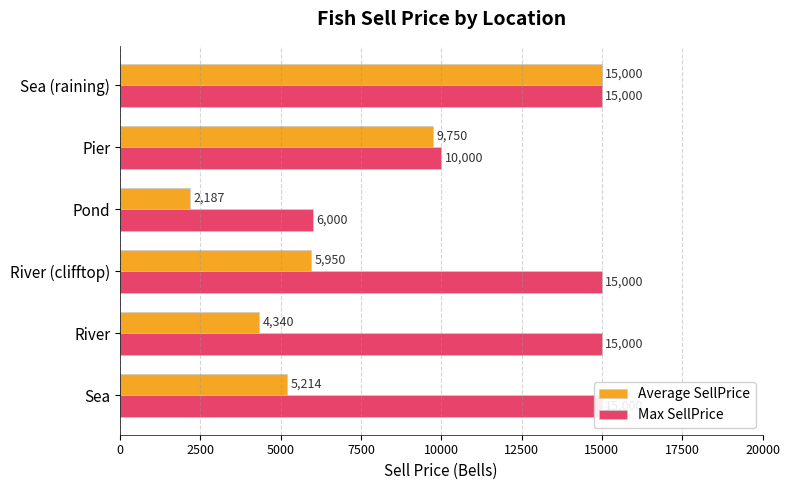

Are the bars horizontal?

Yes